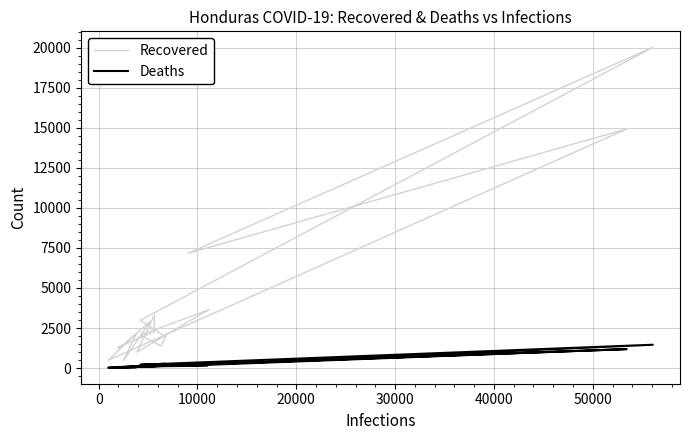

What is the greatest value displayed?

20026